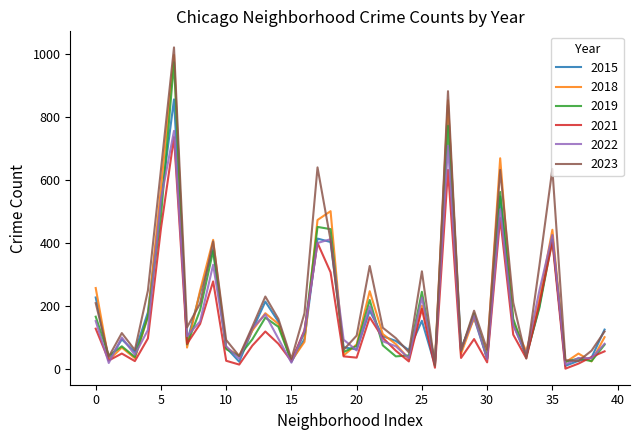

What are all the series names shown in the legend?

2015, 2018, 2019, 2021, 2022, 2023